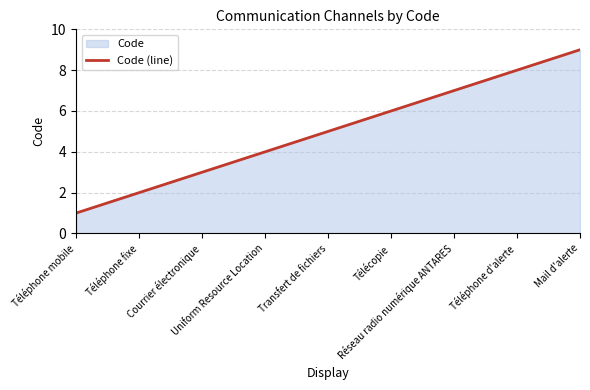

What position from the left is Téléphone d'alerte?

8